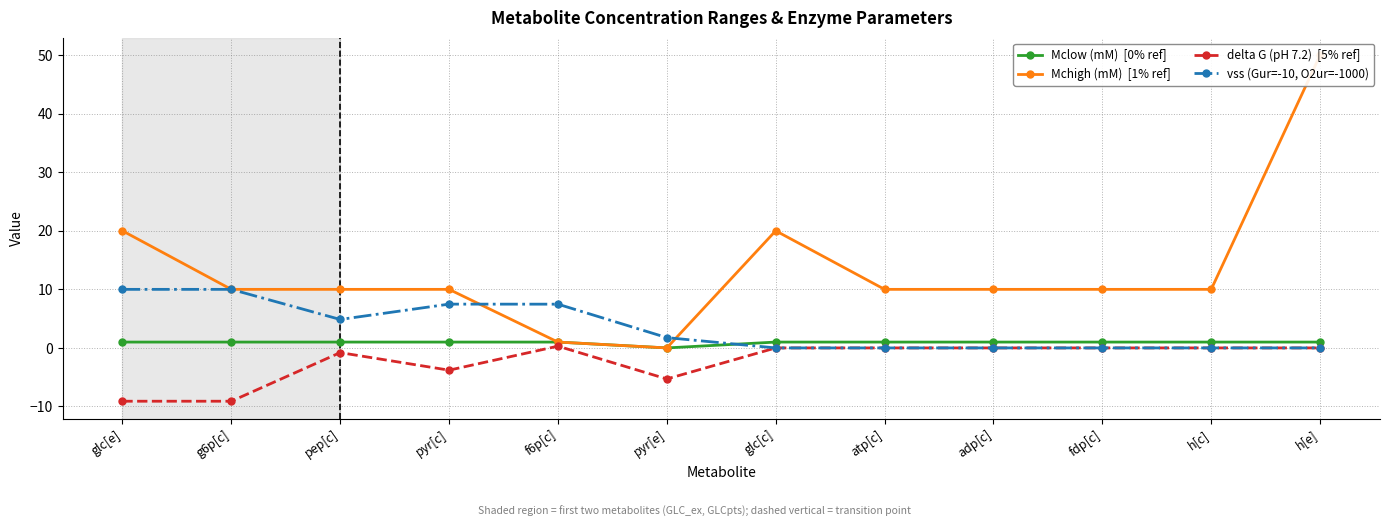

At glc[e], list the series in order from smallest to largest.

delta G (pH 7.2)  [5% ref], Mclow (mM)  [0% ref], vss (Gur=-10, O2ur=-1000), Mchigh (mM)  [1% ref]